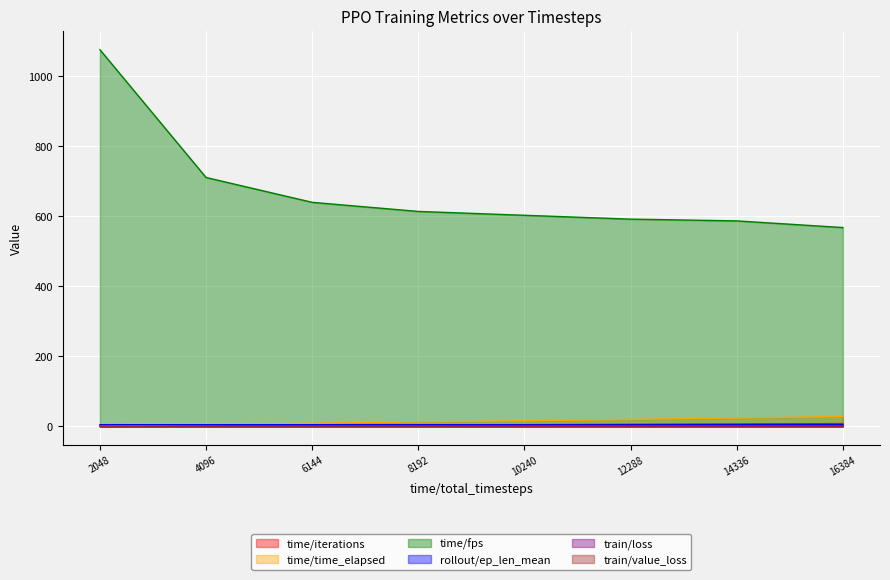

Is the value of time/iterations at 14336 greater than the value of time/time_elapsed at 12288?

No